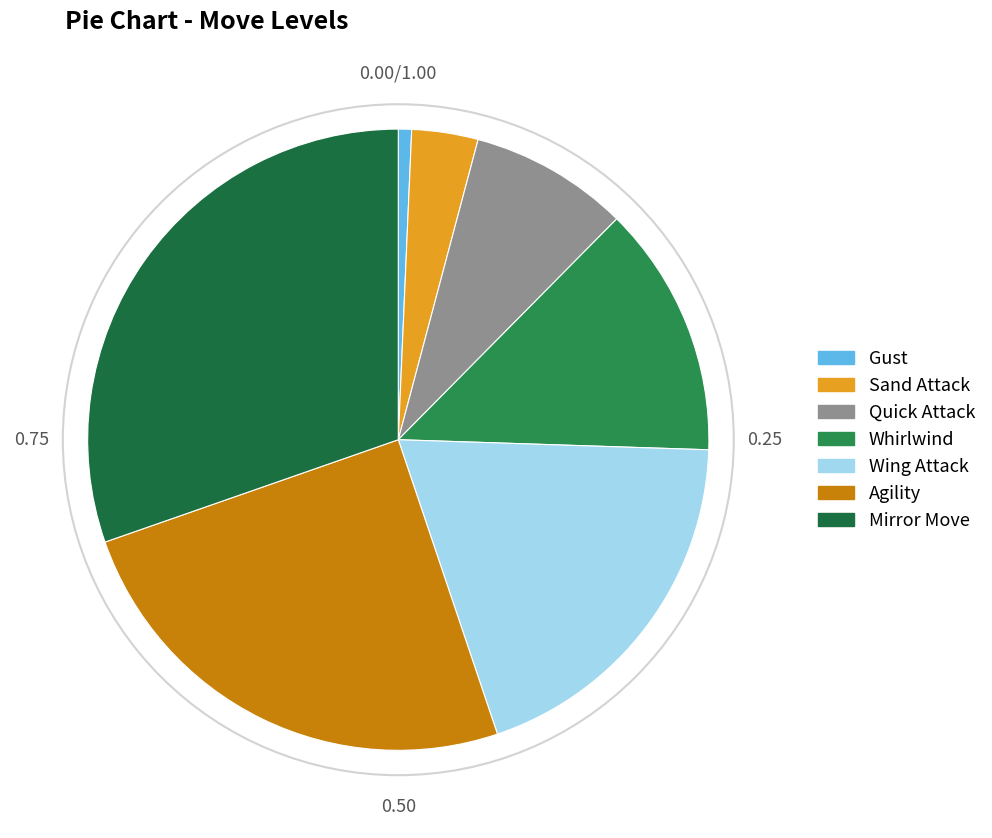

Count the number of slices in the pie.

7